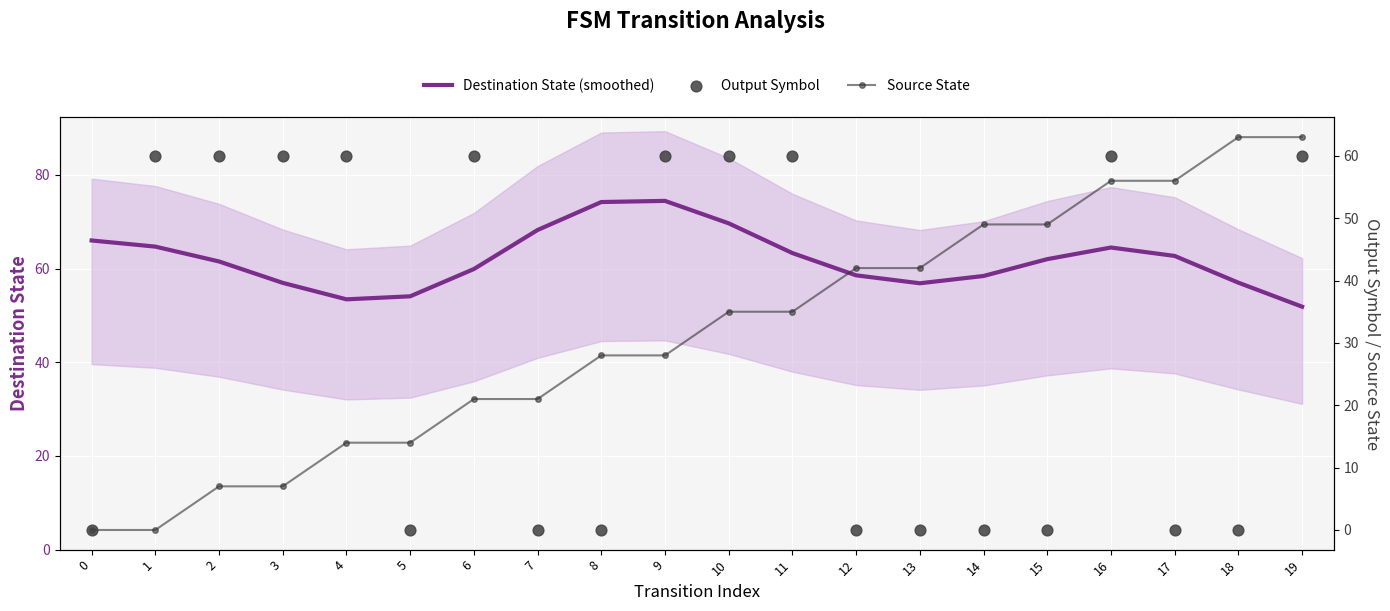

Which series has the largest total across all categories?

Destination State (smoothed)